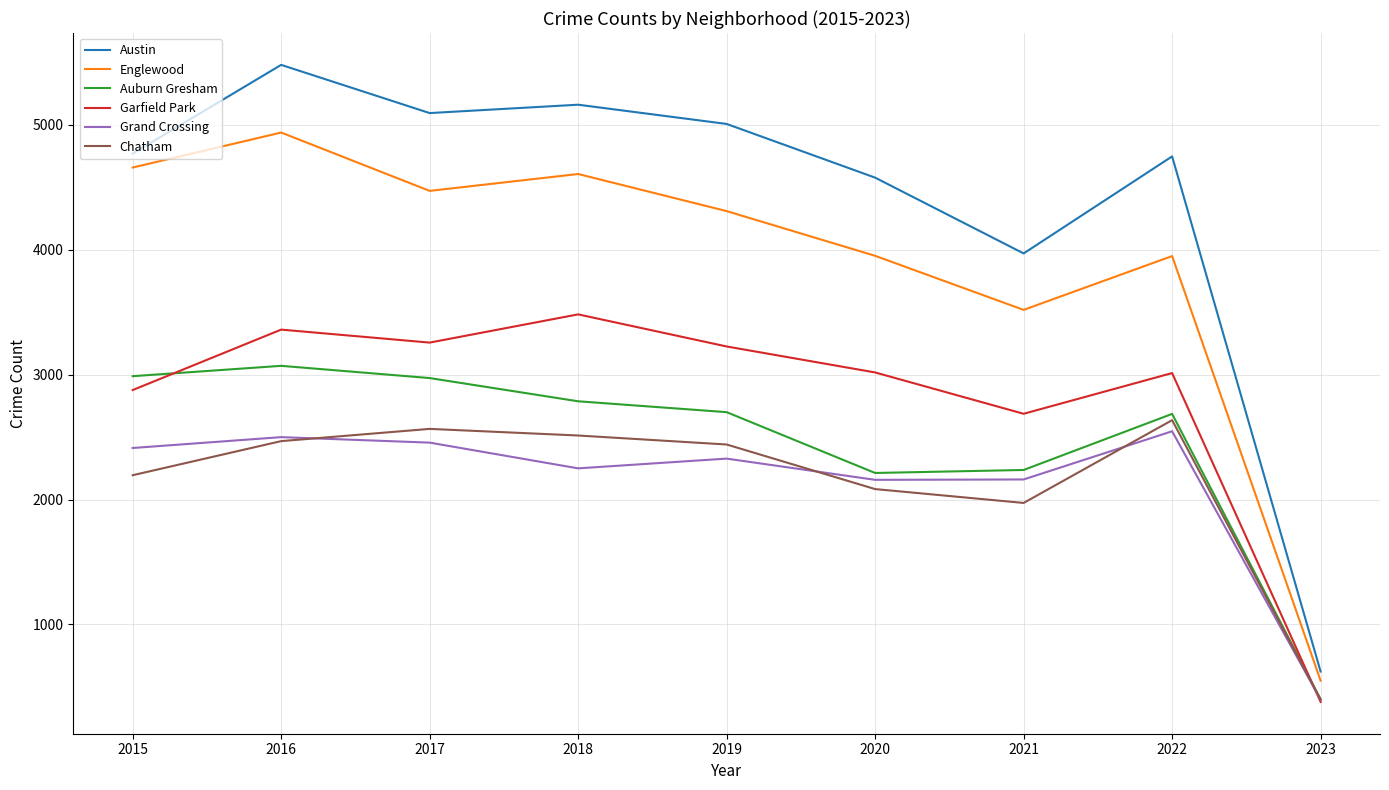

True or false: Auburn Gresham and Englewood cross at least once.

False